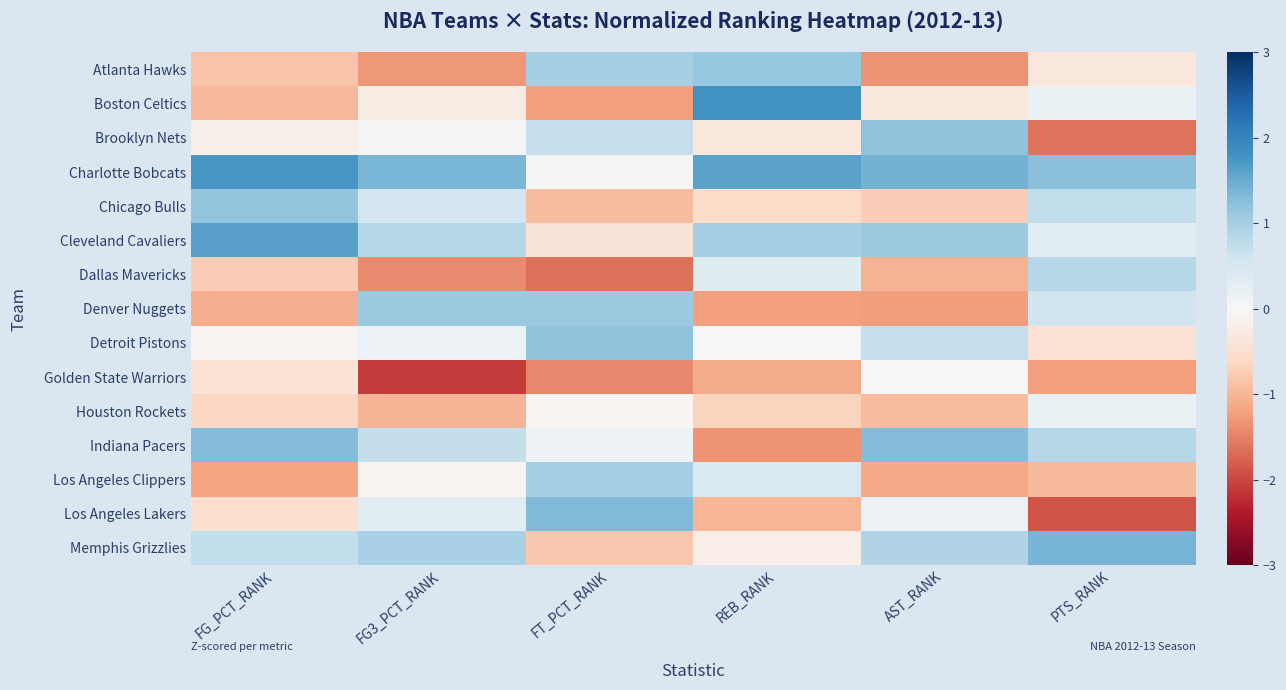

Count the number of data series in this chart.

15